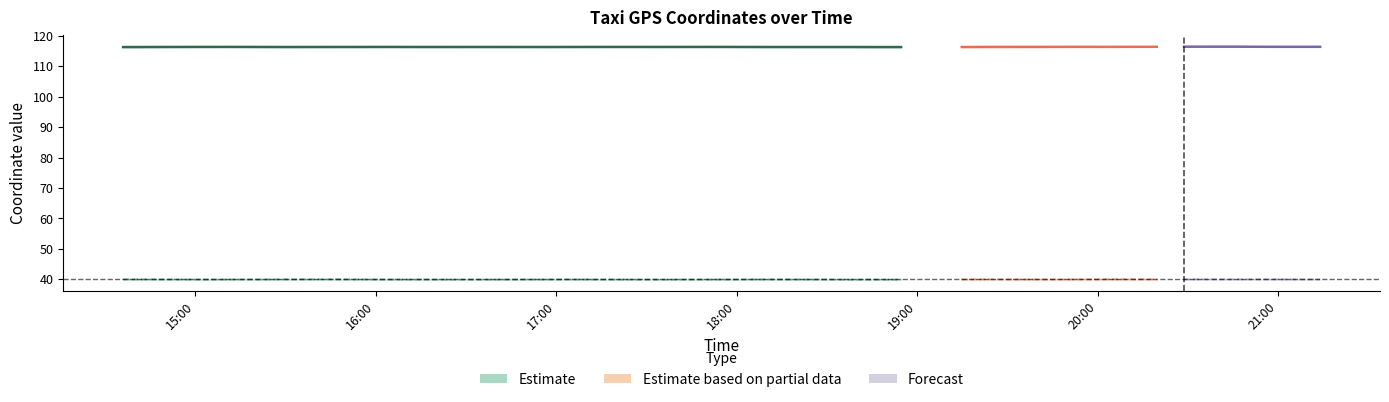

How many interior local valleys does the lon_lower series have?

8